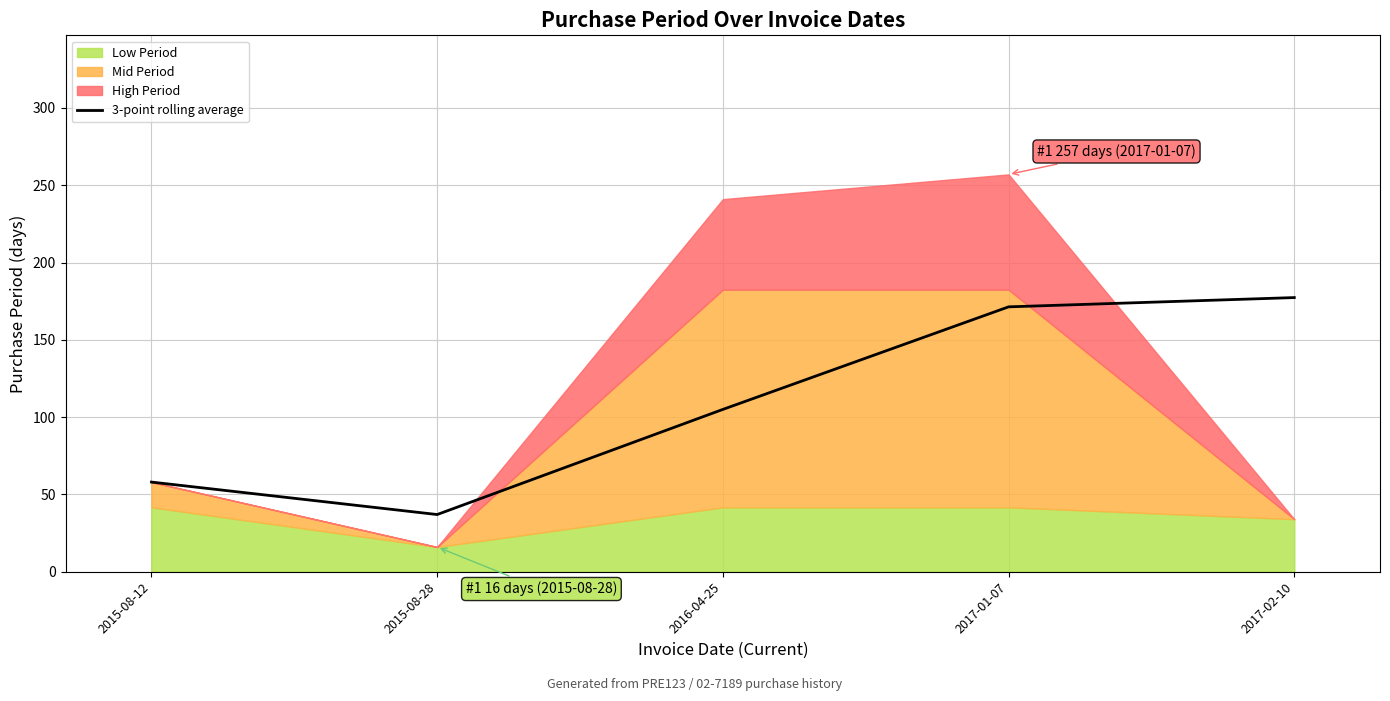

Is it true that 3-point rolling average equals 66.1 at 2016-04-25?

False